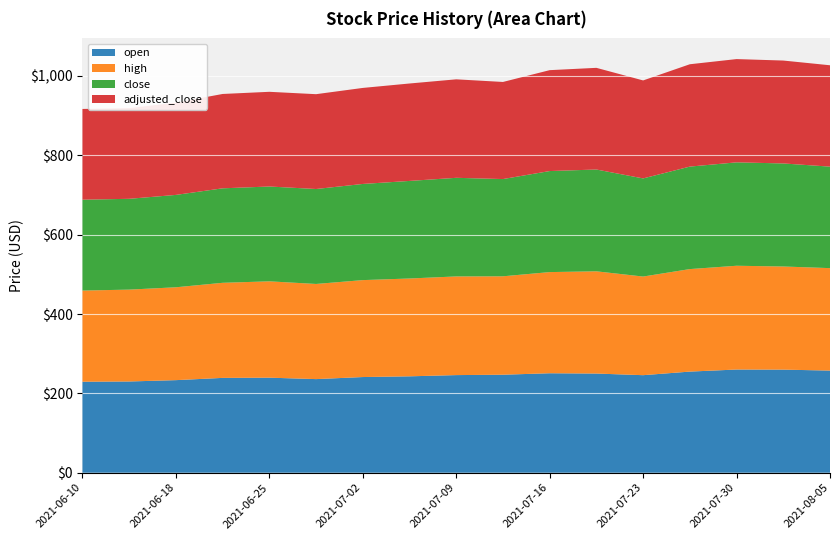

Reading right to left, transcribe all the data shown in this chart.

open: 2021-08-05=257.4	2021-08-03=259.8	2021-07-30=260.1	2021-07-27=254.9	2021-07-23=245.8	2021-07-20=249.9	2021-07-16=250.7	2021-07-13=247.0	2021-07-09=246.0	2021-07-06=242.9	2021-07-02=241.1	2021-06-29=235.9	2021-06-25=239.6	2021-06-22=239.0	2021-06-18=233.3	2021-06-14=229.9	2021-06-10=229.3
high: 2021-08-05=258.2	2021-08-03=259.9	2021-07-30=261.5	2021-07-27=258.4	2021-07-23=248.6	2021-07-20=257.6	2021-07-16=254.9	2021-07-13=248.0	2021-07-09=248.7	2021-07-06=246.6	2021-07-02=244.3	2021-06-29=239.8	2021-06-25=242.8	2021-06-22=239.7	2021-06-18=234.1	2021-06-14=231.5	2021-06-10=229.7
close: 2021-08-05=255.8	2021-08-03=259.7	2021-07-30=260.6	2021-07-27=258.3	2021-07-23=247.3	2021-07-20=256.6	2021-07-16=254.6	2021-07-13=245.1	2021-07-09=248.5	2021-07-06=245.9	2021-07-02=242.3	2021-06-29=239.3	2021-06-25=239.0	2021-06-22=238.1	2021-06-18=232.8	2021-06-14=228.8	2021-06-10=229.0
adjusted_close: 2021-08-05=255.5	2021-08-03=259.3	2021-07-30=260.2	2021-07-27=257.9	2021-07-23=247.0	2021-07-20=256.2	2021-07-16=254.3	2021-07-13=244.7	2021-07-09=248.2	2021-07-06=245.5	2021-07-02=242.0	2021-06-29=239.0	2021-06-25=238.7	2021-06-22=237.8	2021-06-18=232.5	2021-06-14=228.5	2021-06-10=228.7